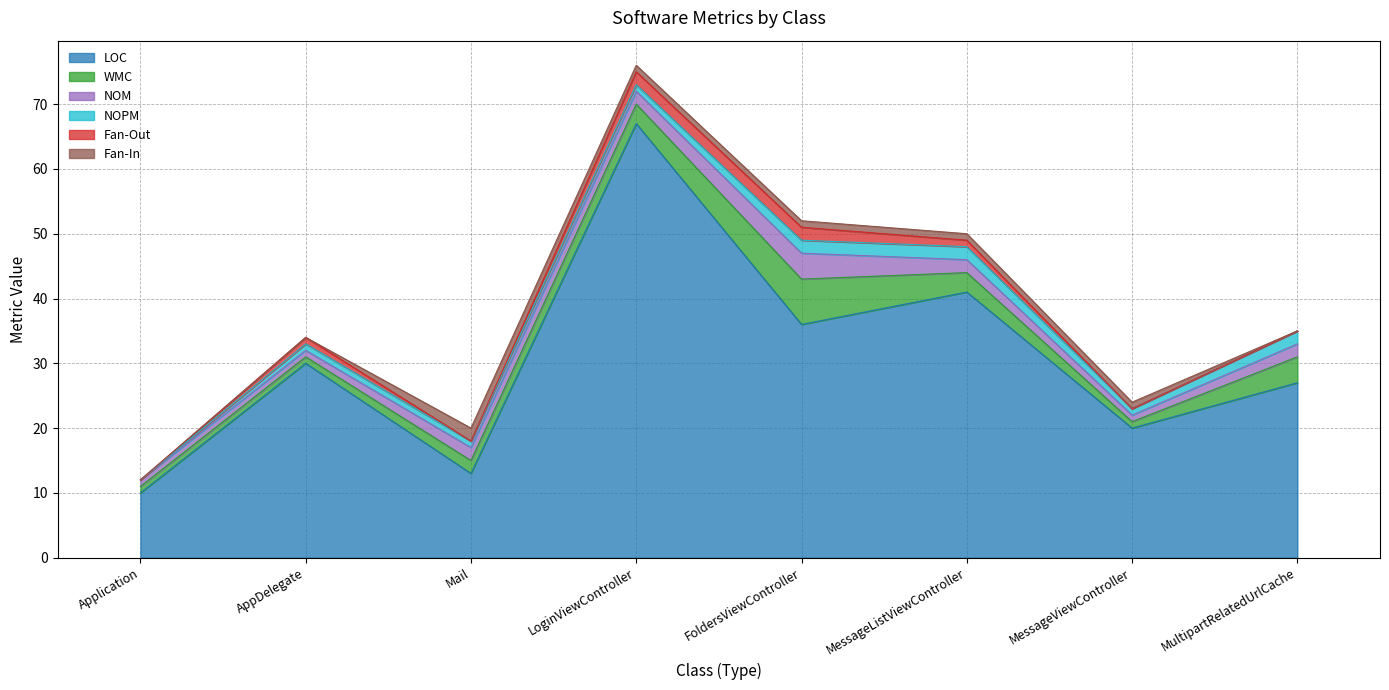

At MessageListViewController, list the series in order from largest to smallest.

LOC, WMC, NOM, NOPM, Fan-Out, Fan-In